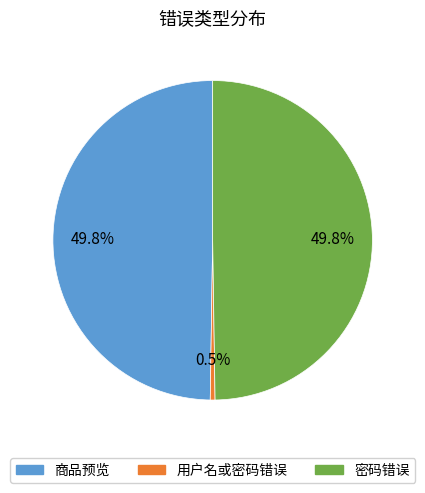

To the nearest percent, what percentage of the pie is 密码错误?

50%